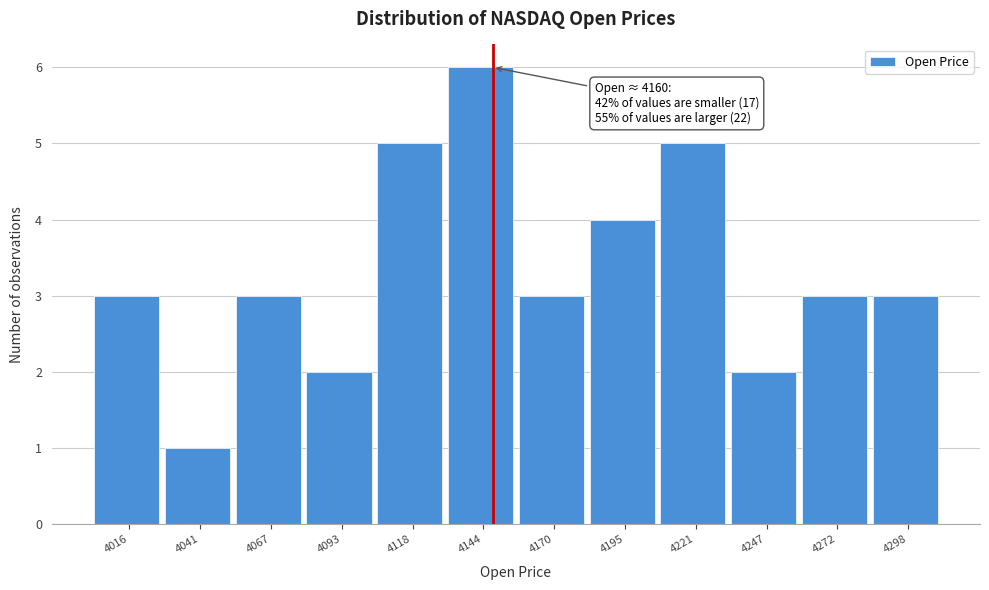

Reading left to right, transcribe all the data shown in this chart.

4016=3	4041=1	4067=3	4093=2	4118=5	4144=6	4170=3	4195=4	4221=5	4247=2	4272=3	4298=3